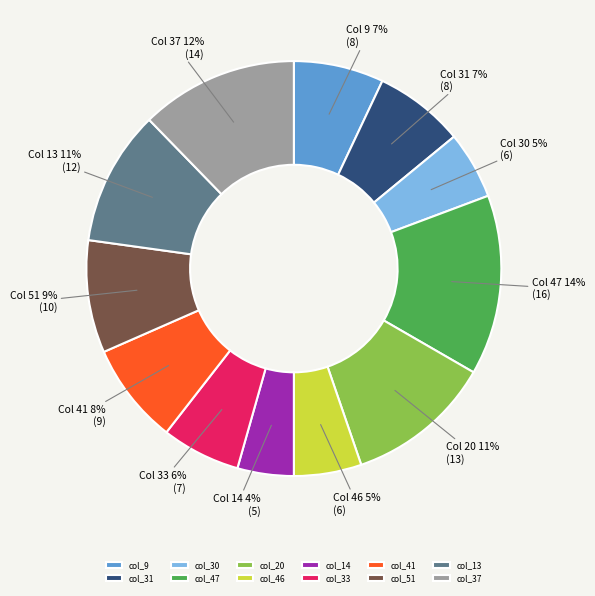

Which category has the smallest portion of the pie?

col_14